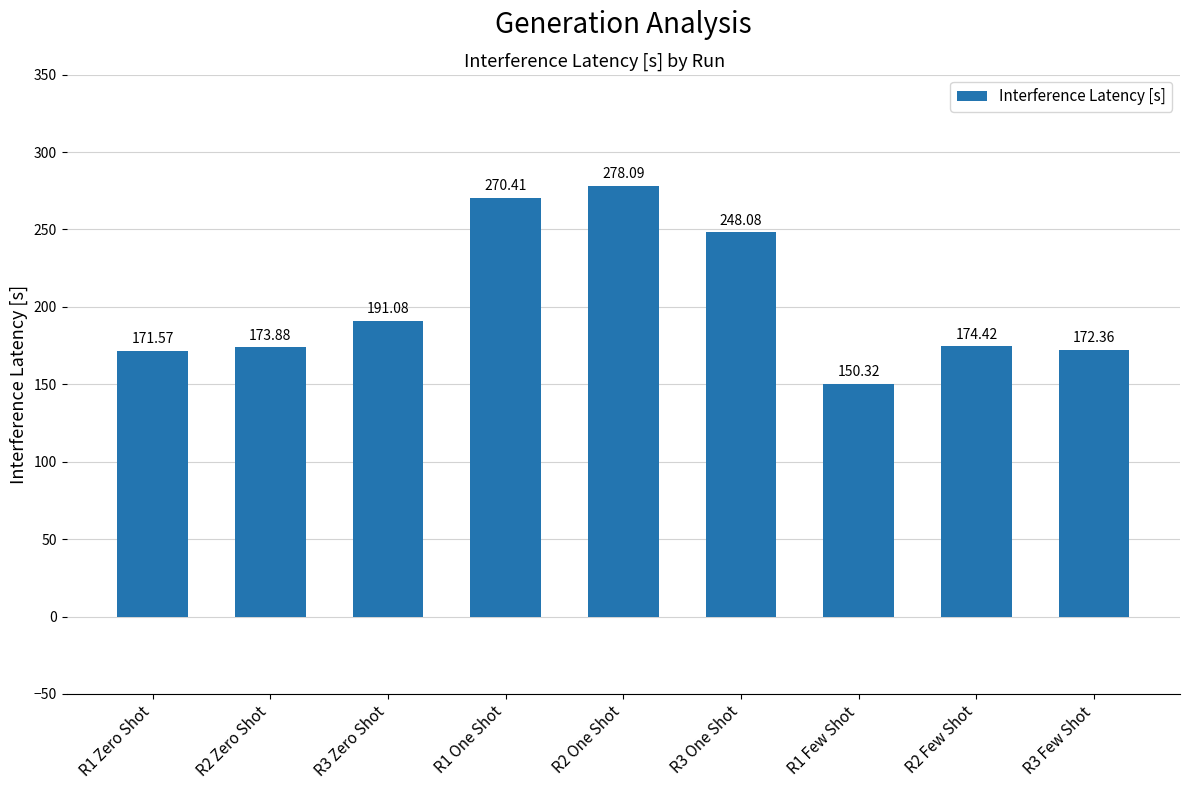

What position from the right is R2 One Shot?

5